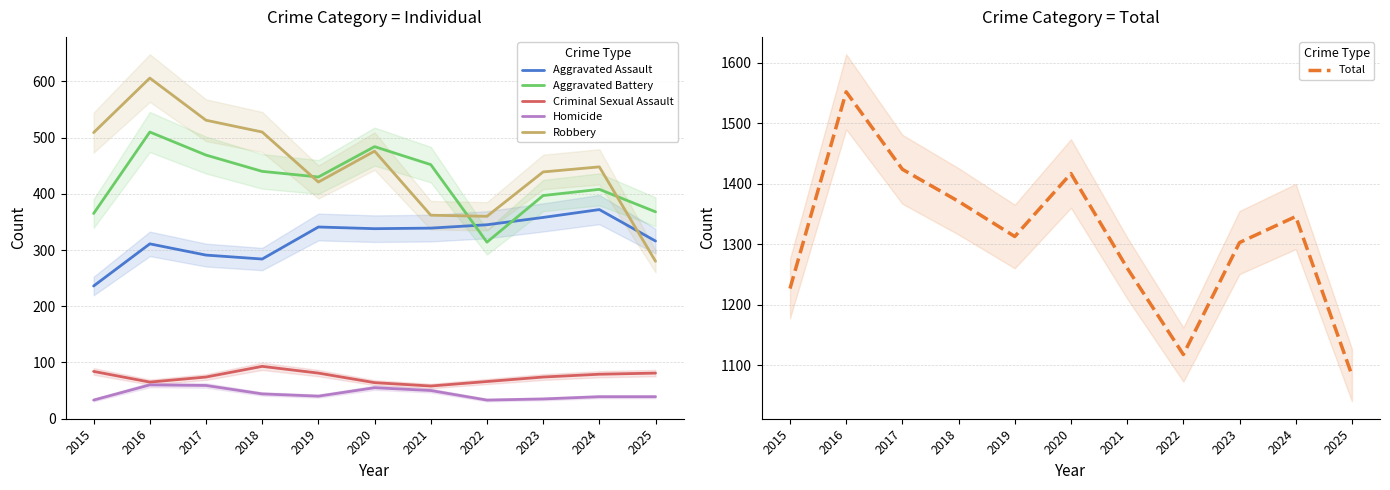

At which category does Total reach its first local peak?

2016